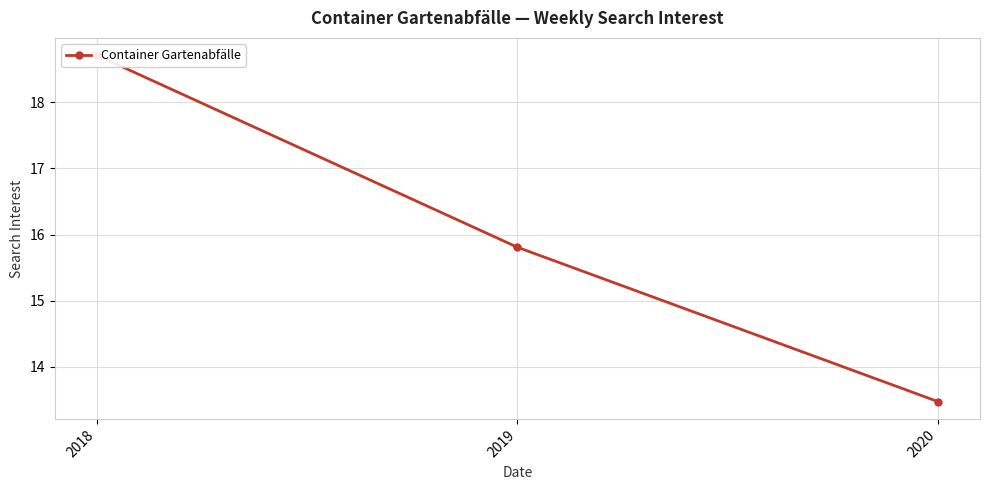

Reading left to right, list all the values displayed in this chart.

2018=18.7	2019=15.8	2020=13.5